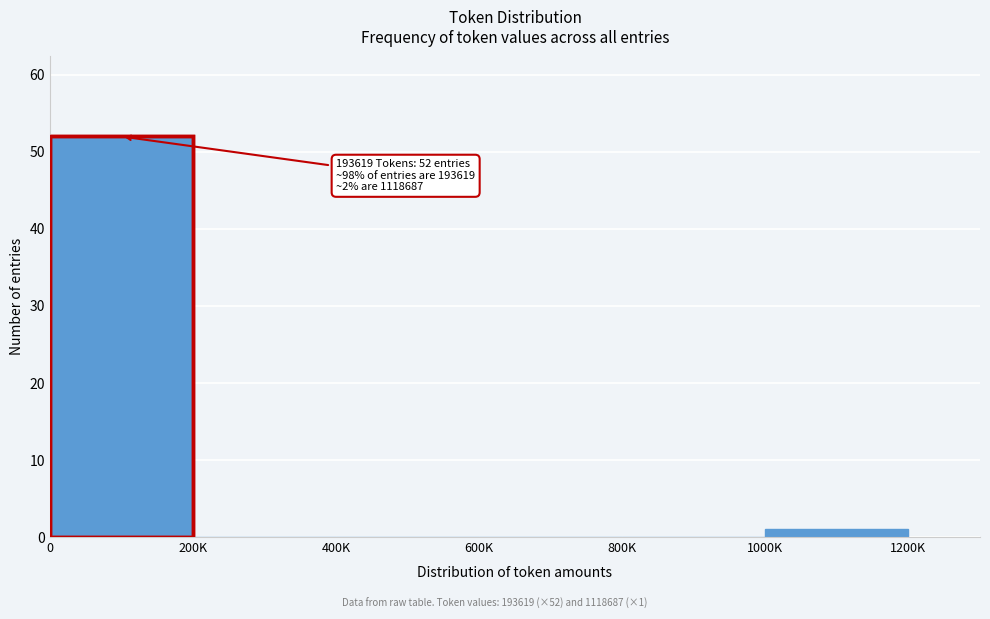

Reading left to right, transcribe all the data shown in this chart.

0=52	200K=0	400K=0	600K=0	800K=0	1000K=1